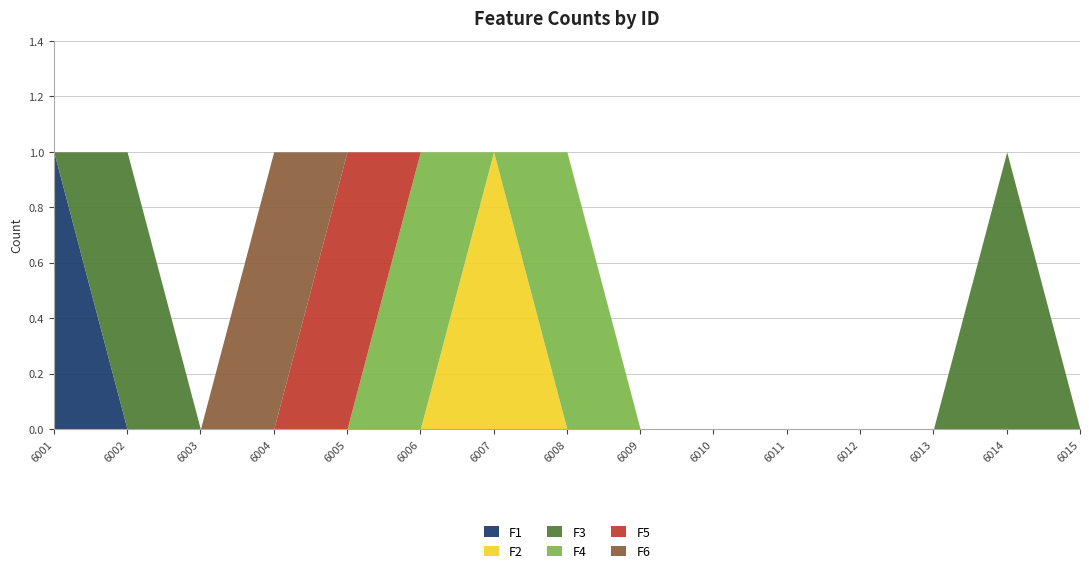

True or false: F1 has more than 2 points higher than both neighbors.

False